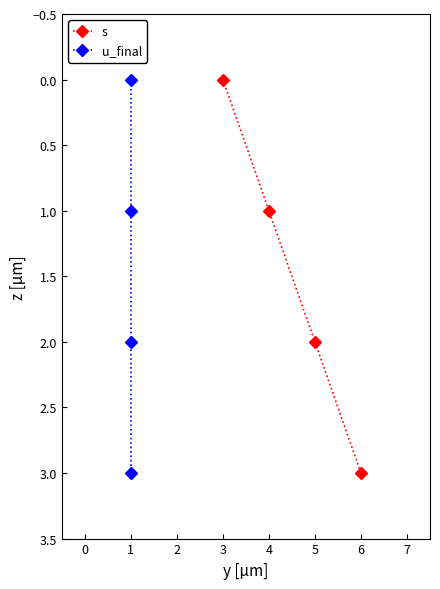

The value of u_final at 1 is 2. True or false?

True